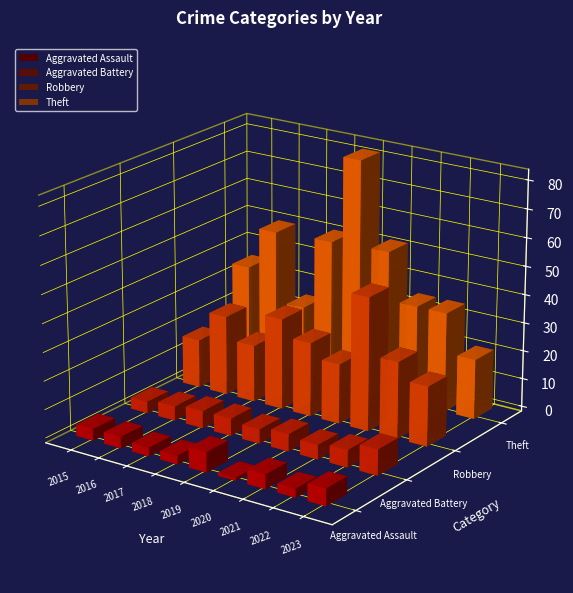

What is the maximum value shown in the chart?

82